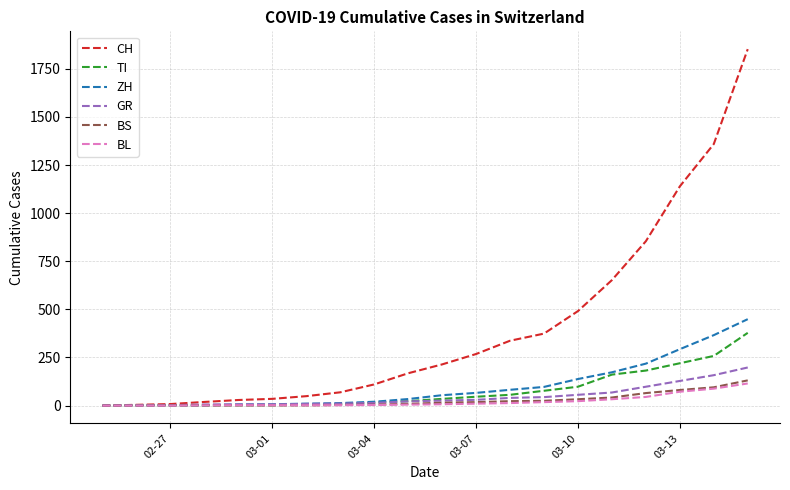

How many values in the ZH series are below 54?

10